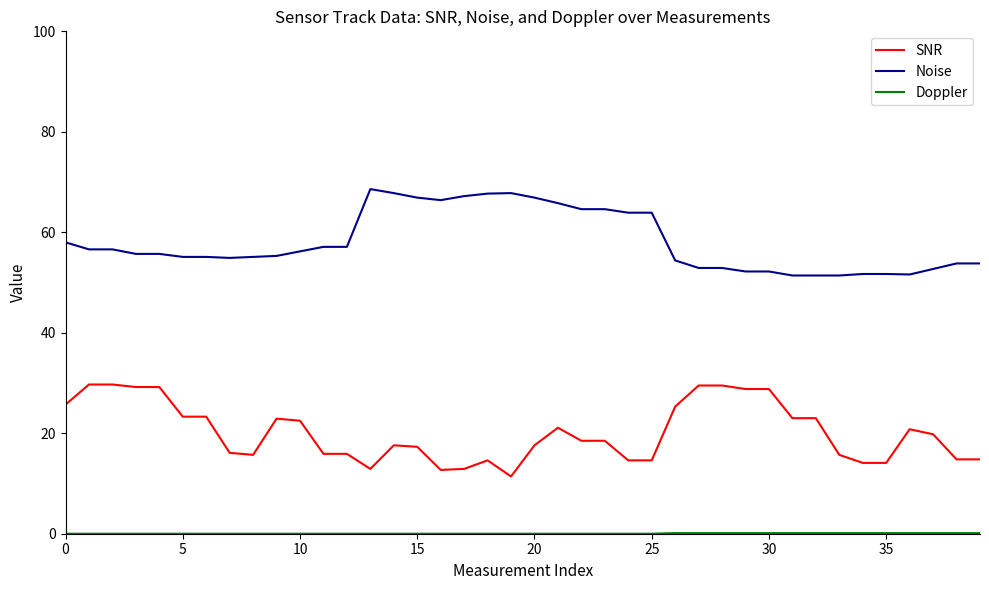

What is the difference between the maximum and minimum values in the Noise series?

17.2